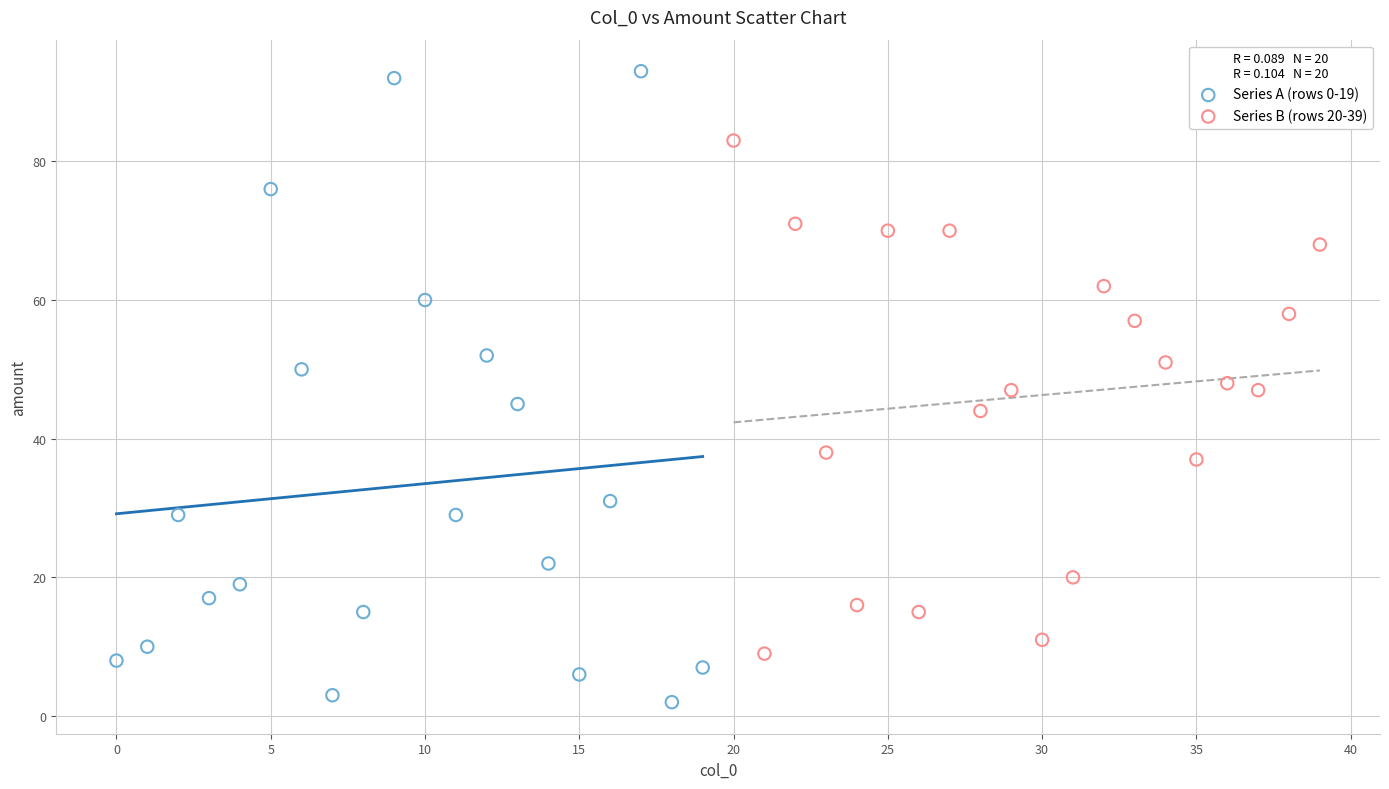

Which series reaches the minimum Y coordinate?

Series A (rows 0-19)